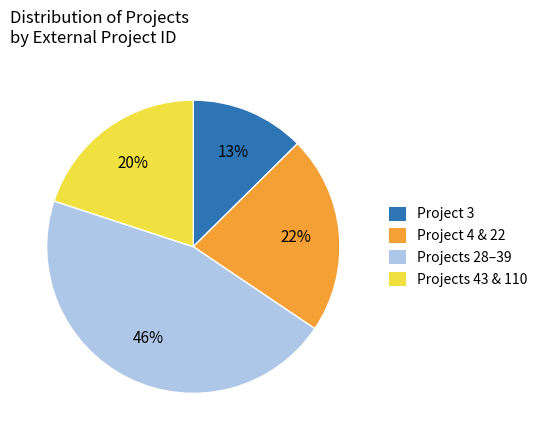

True or false: Project 4 & 22 accounts for 22% of the total.

True